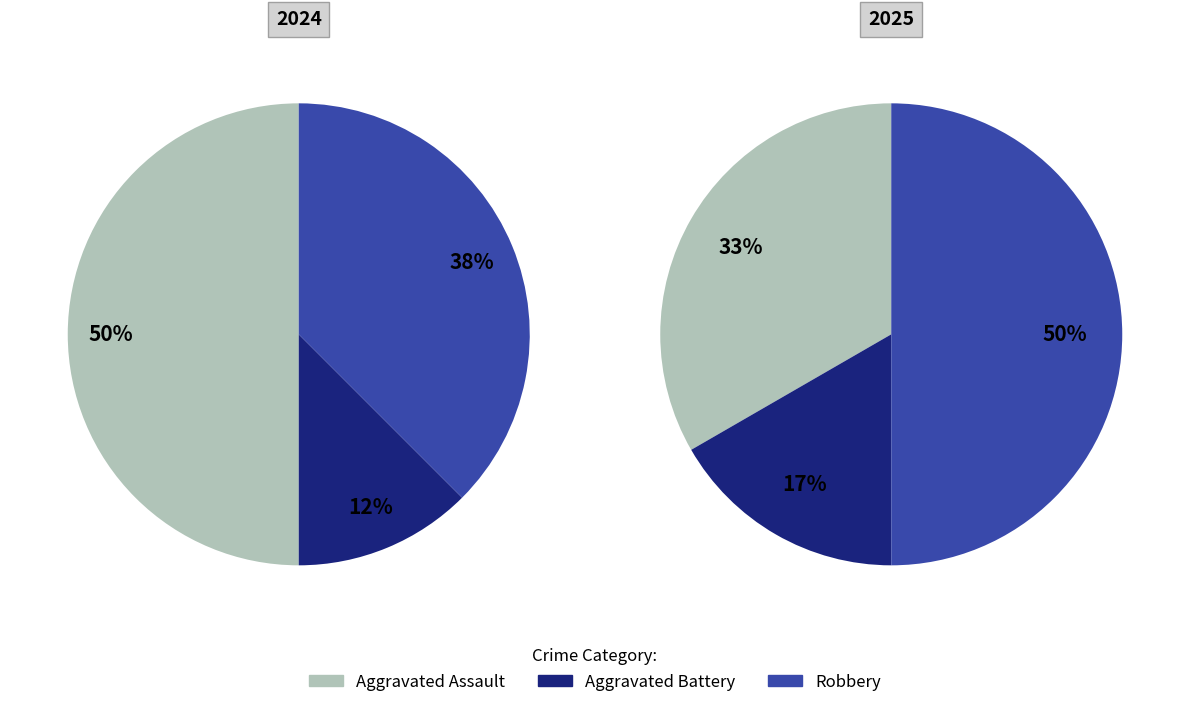

Does 2 represent more than half of the total?

No